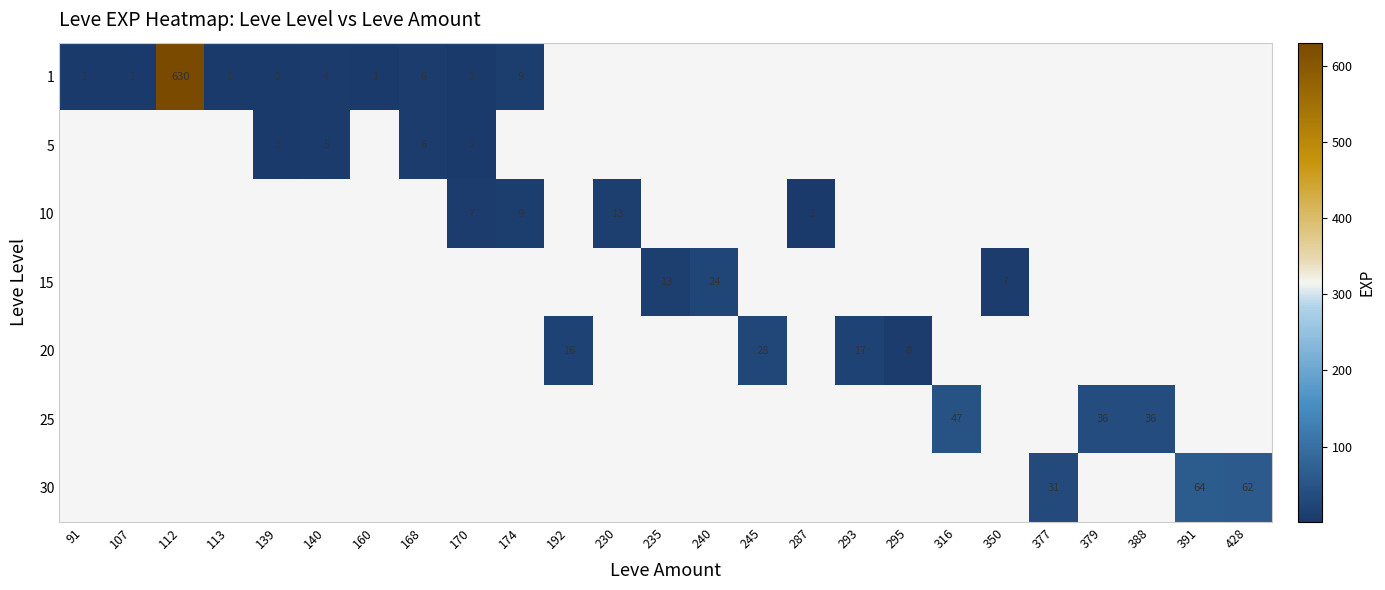

The value of 30 at 377 is 31. True or false?

True